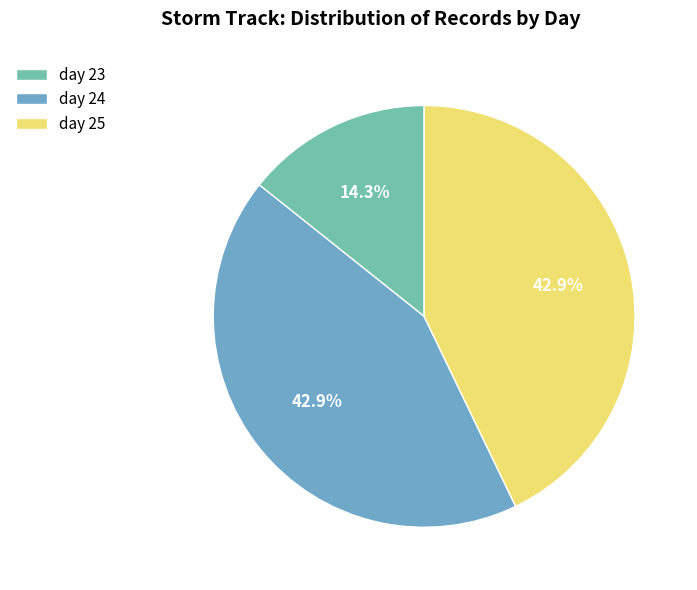

The day 23 slice represents 3% of the pie. True or false?

False